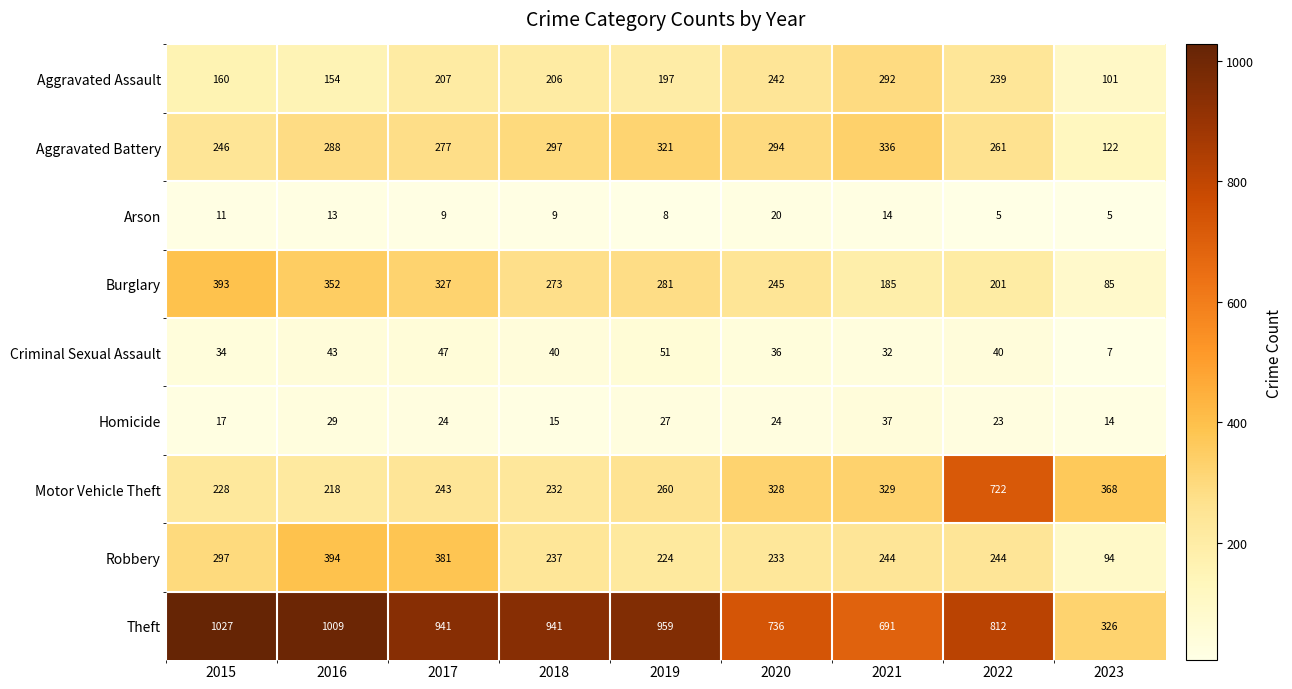

Where does the Homicide series first go above 24?

2016